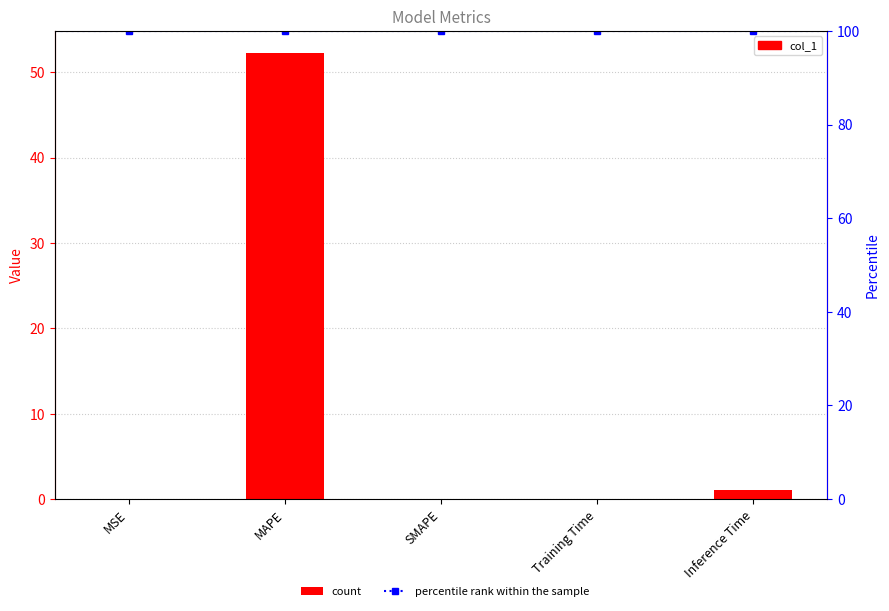

What are all the series names shown in the legend?

col_1, percentile rank within the sample